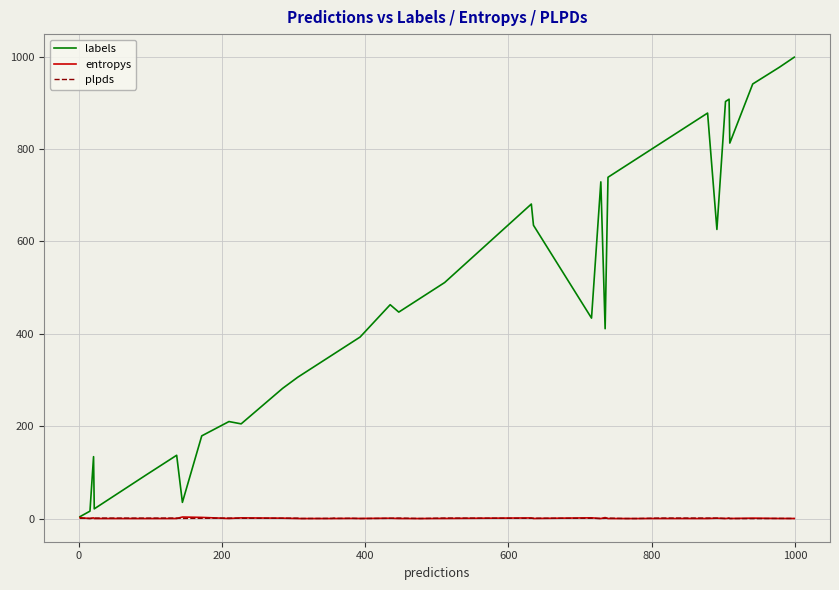

Which series has the widest spread of values?

labels